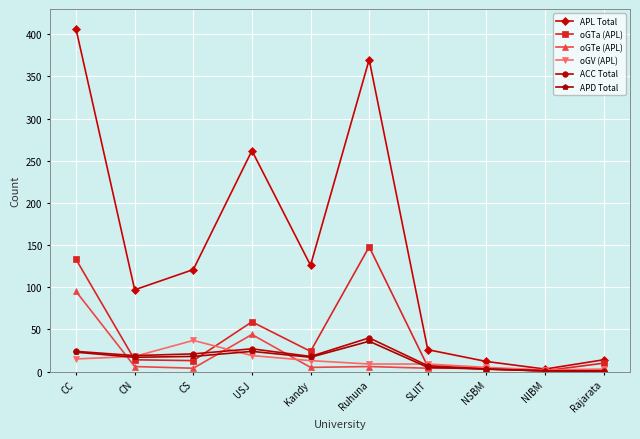

What is the value of the oGV (APL) point at the 8th from the left?

5